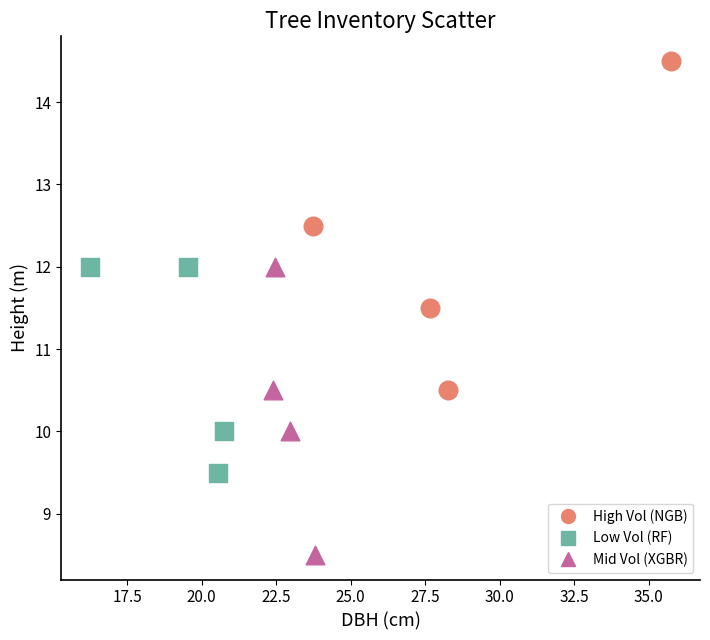

What are all the series names shown in the legend?

High Vol (NGB), Low Vol (RF), Mid Vol (XGBR)